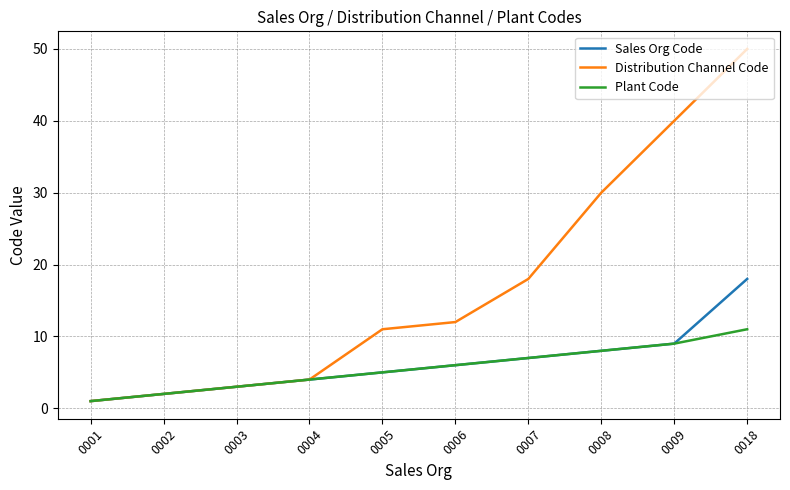

The Plant Code series shows 16 at 0018. True or false?

False